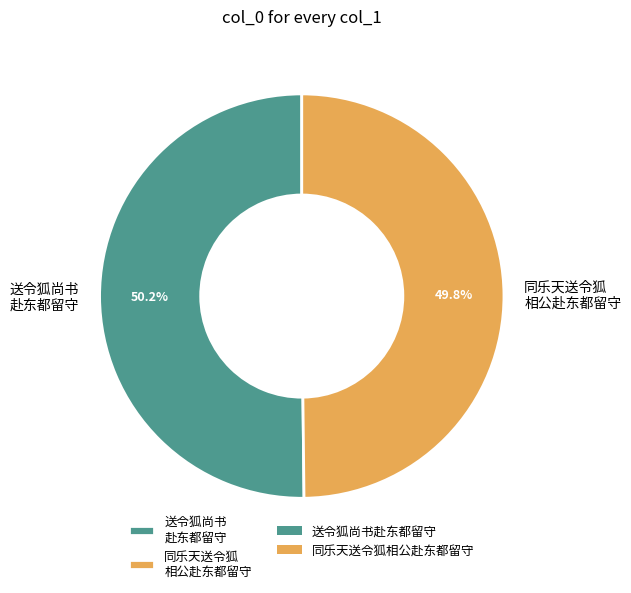

What is the total percentage of 同乐天送令狐 相公赴东都留守 and 送令狐尚书 赴东都留守?

100.0%